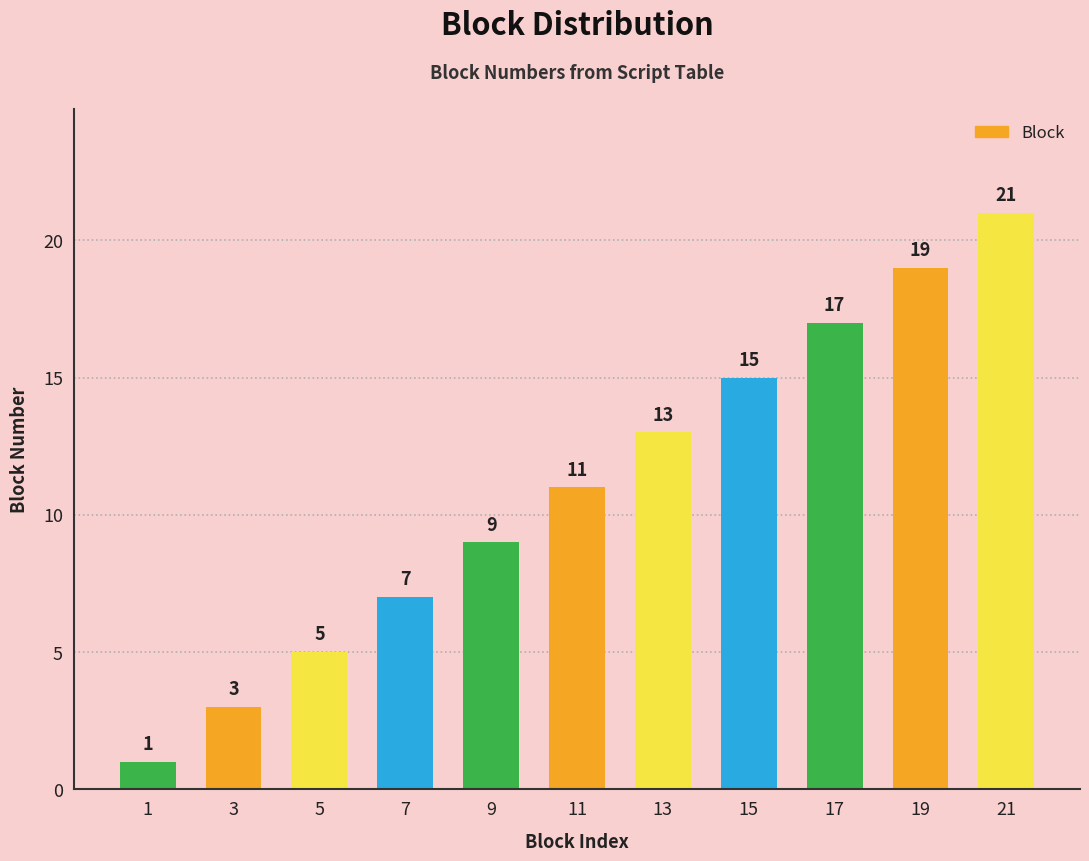

What is the ratio of the value at 13 to the value at 19?

0.7